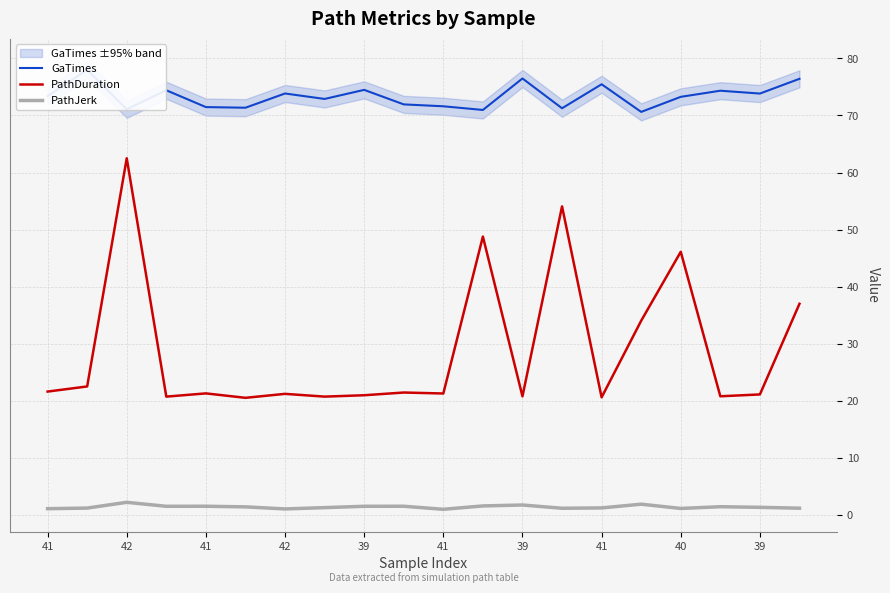

At which category does the chart reach its minimum across all series?

10